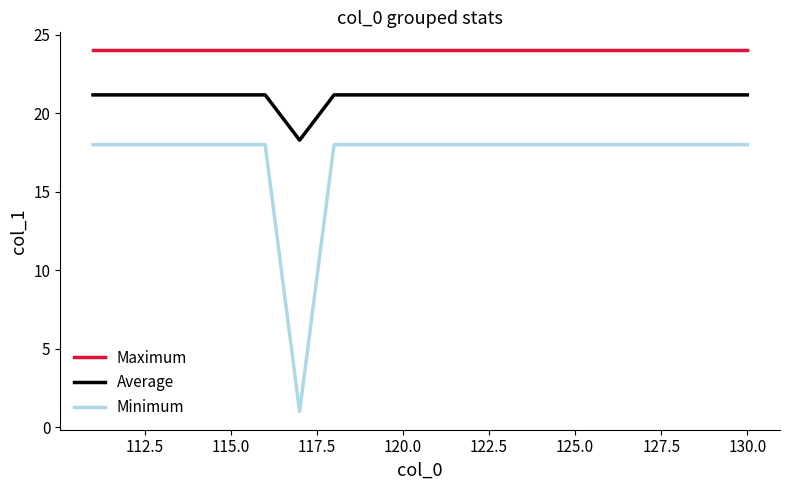

At how many categories does at least one series exceed 11?

20